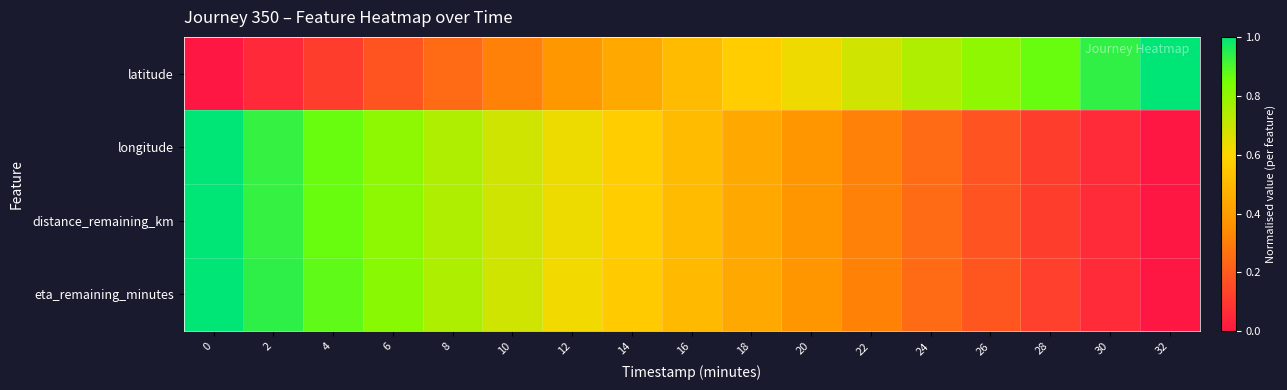

Reading right to left, list all the values displayed in this chart.

latitude: 32=1.0	30=0.9	28=0.9	26=0.8	24=0.7	22=0.7	20=0.6	18=0.6	16=0.5	14=0.4	12=0.4	10=0.3	8=0.2	6=0.2	4=0.1	2=0.1	0=0.0
longitude: 32=0.0	30=0.1	28=0.1	26=0.2	24=0.2	22=0.3	20=0.4	18=0.4	16=0.5	14=0.6	12=0.6	10=0.7	8=0.7	6=0.8	4=0.9	2=0.9	0=1.0
distance_remaining_km: 32=0.0	30=0.1	28=0.1	26=0.2	24=0.2	22=0.3	20=0.4	18=0.4	16=0.5	14=0.6	12=0.6	10=0.7	8=0.7	6=0.8	4=0.9	2=0.9	0=1.0
eta_remaining_minutes: 32=0.0	30=0.1	28=0.1	26=0.2	24=0.2	22=0.3	20=0.4	18=0.4	16=0.5	14=0.6	12=0.6	10=0.7	8=0.7	6=0.8	4=0.9	2=0.9	0=1.0